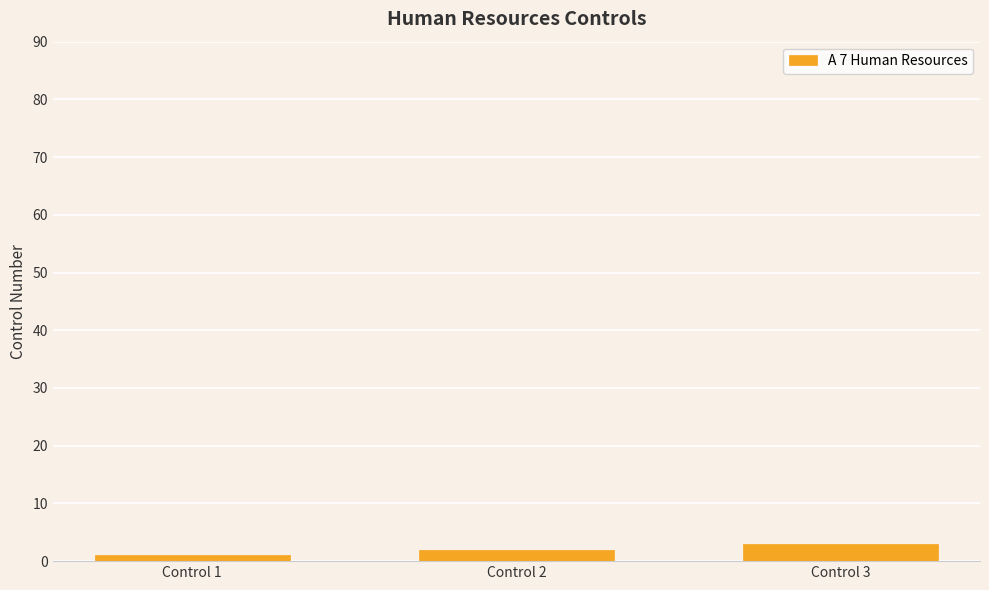

List the labels in order of value, largest first.

Control 3, Control 2, Control 1